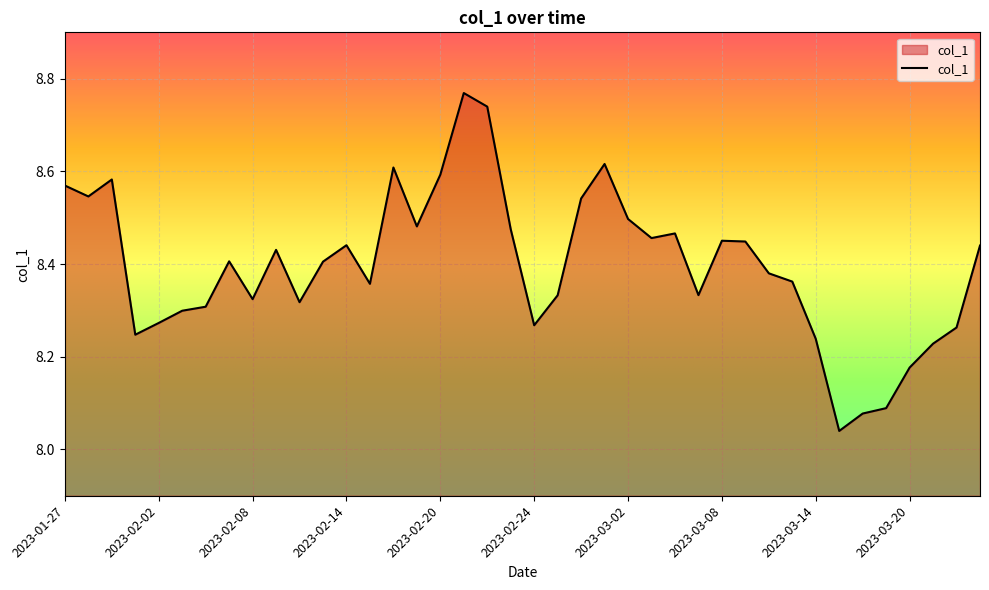

How many lines are shown in the chart?

1